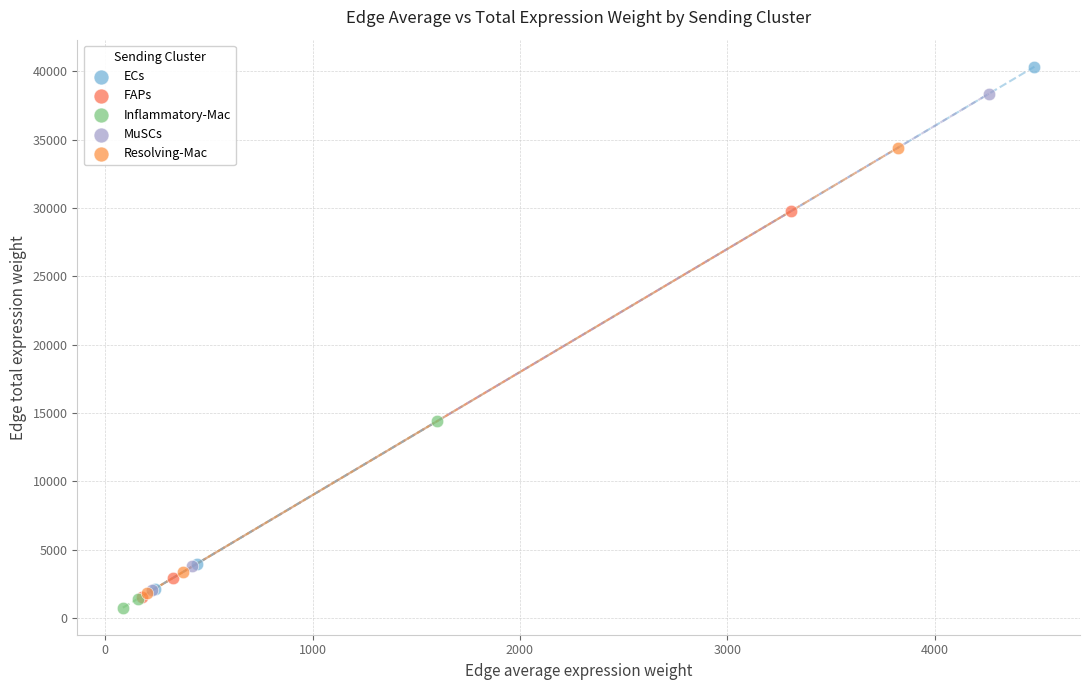

Which series has the largest Y range (max minus min)?

ECs